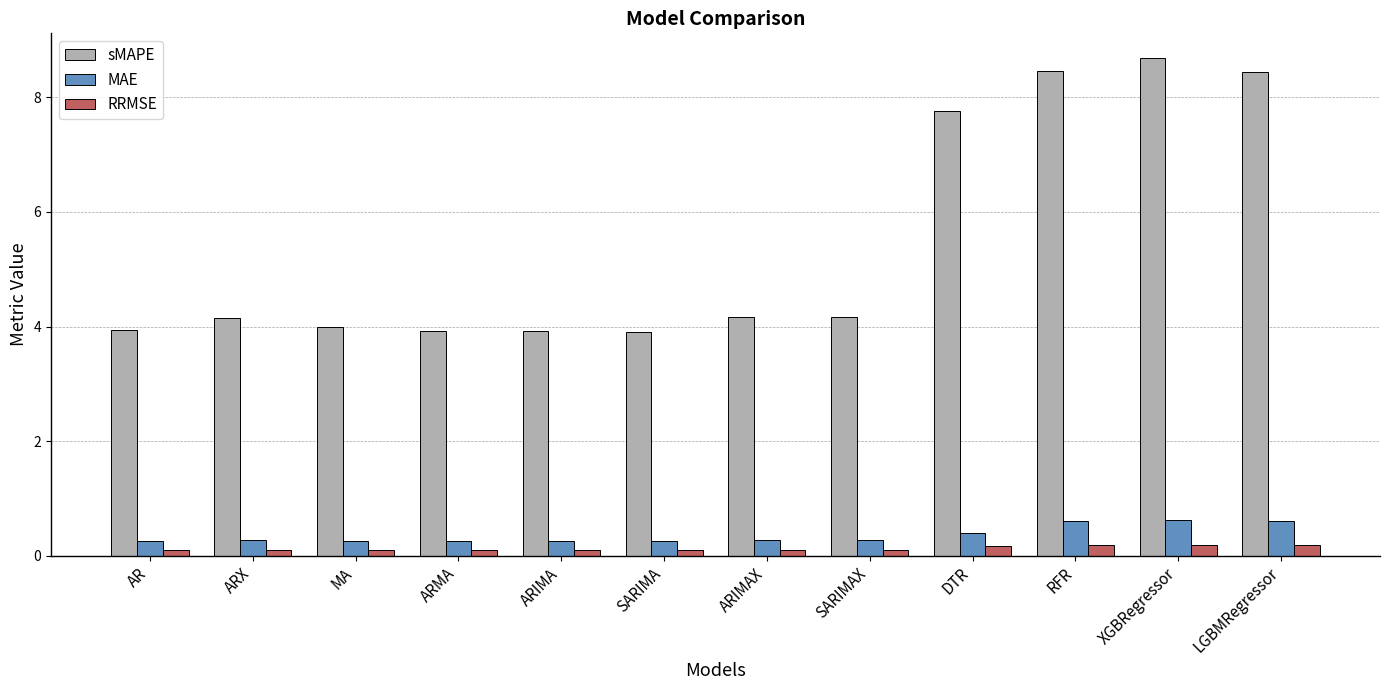

Rank the series by their maximum value, from highest to lowest.

sMAPE, MAE, RRMSE